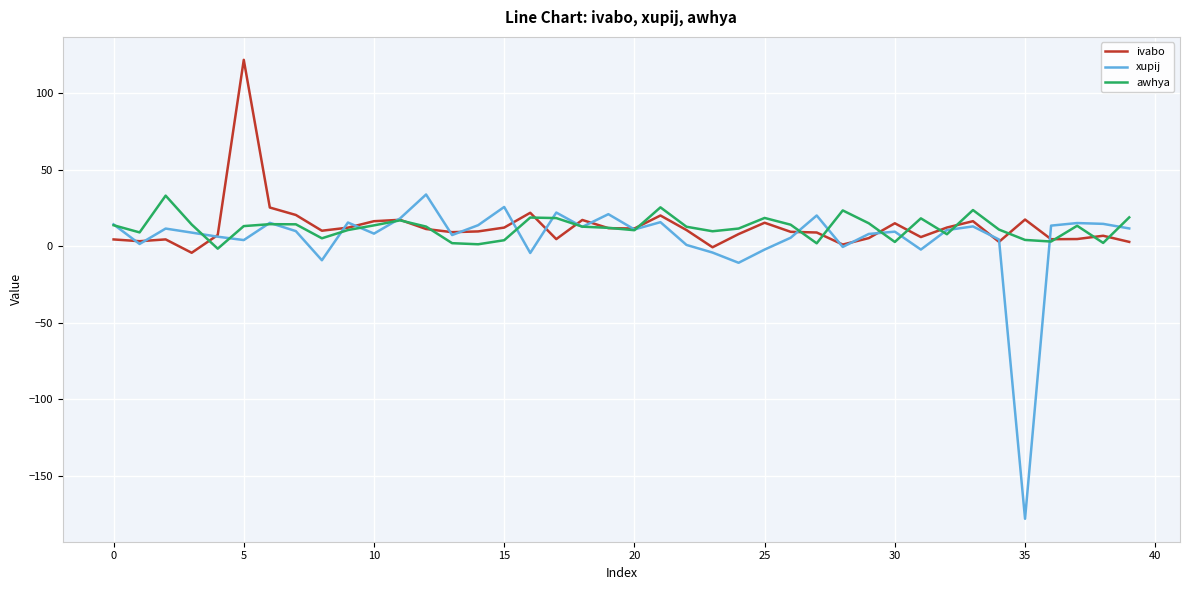

Which series has the widest spread of values?

xupij